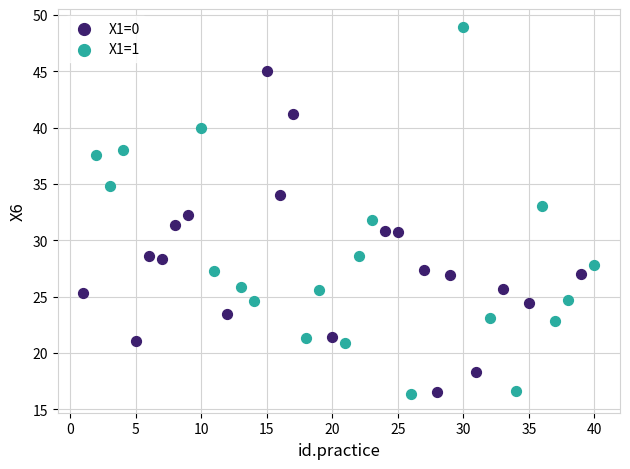

Which series reaches the maximum Y coordinate?

X1=1